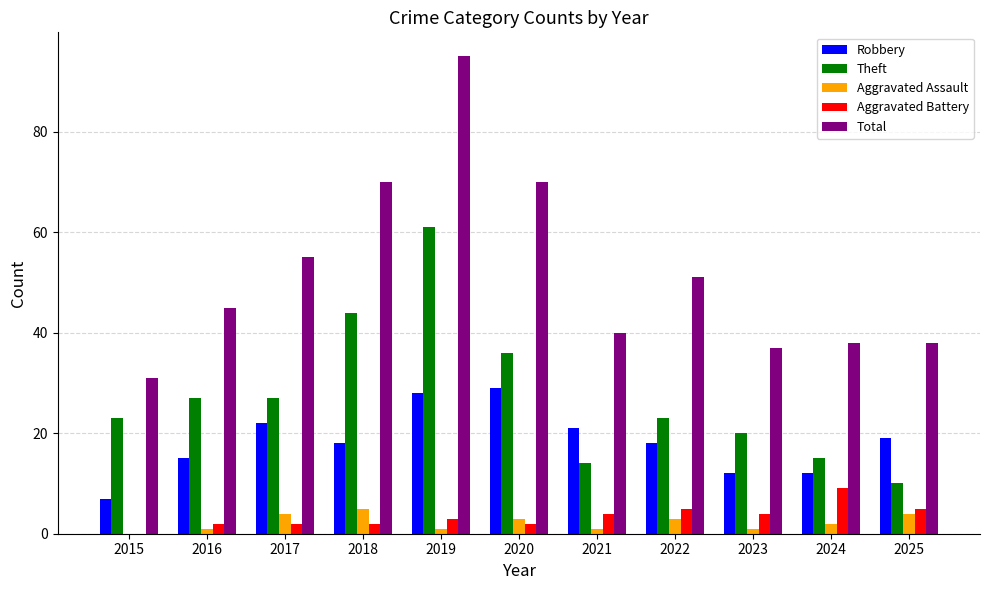

The Robbery series shows 24 at 2016. True or false?

False